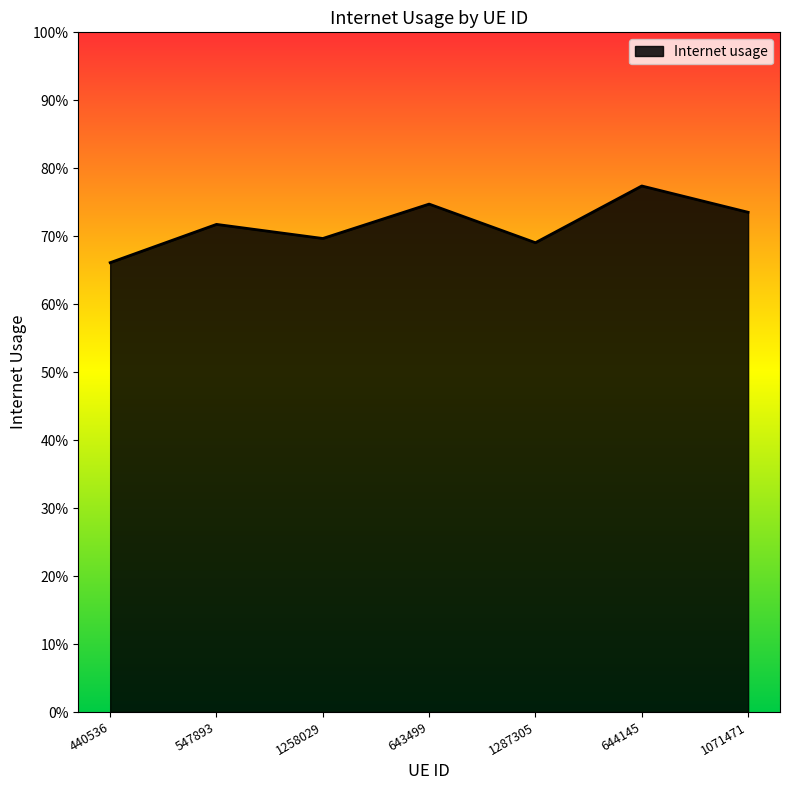

The chart shows a value of 0.7 at 547893. True or false?

True